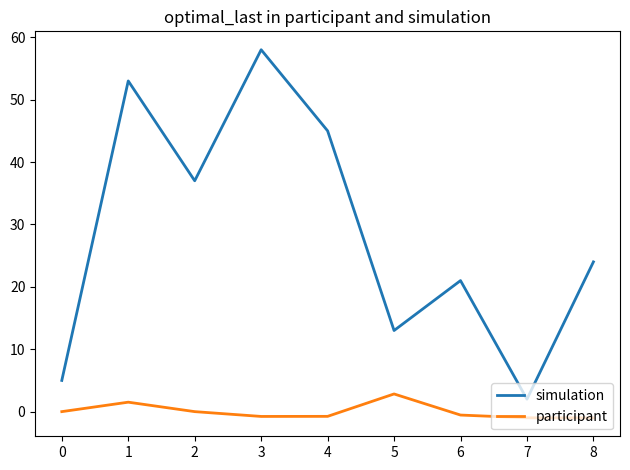

Which series has the largest total across all categories?

simulation